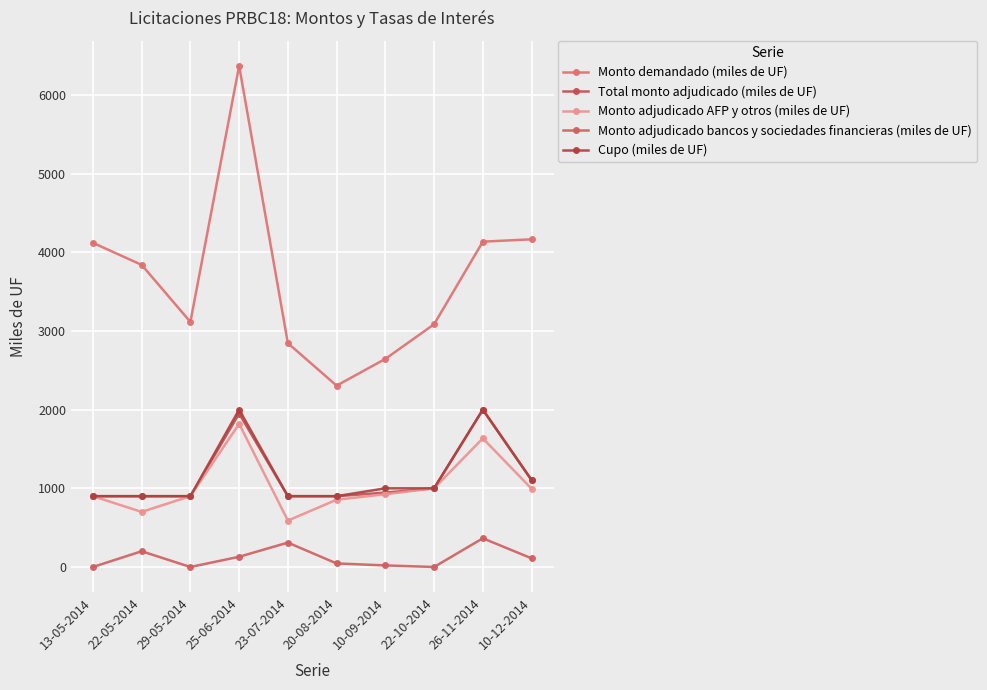

At 25-06-2014, list the series in order from largest to smallest.

Monto demandado (miles de UF), Cupo (miles de UF), Total monto adjudicado (miles de UF), Monto adjudicado AFP y otros (miles de UF), Monto adjudicado bancos y sociedades financieras (miles de UF)